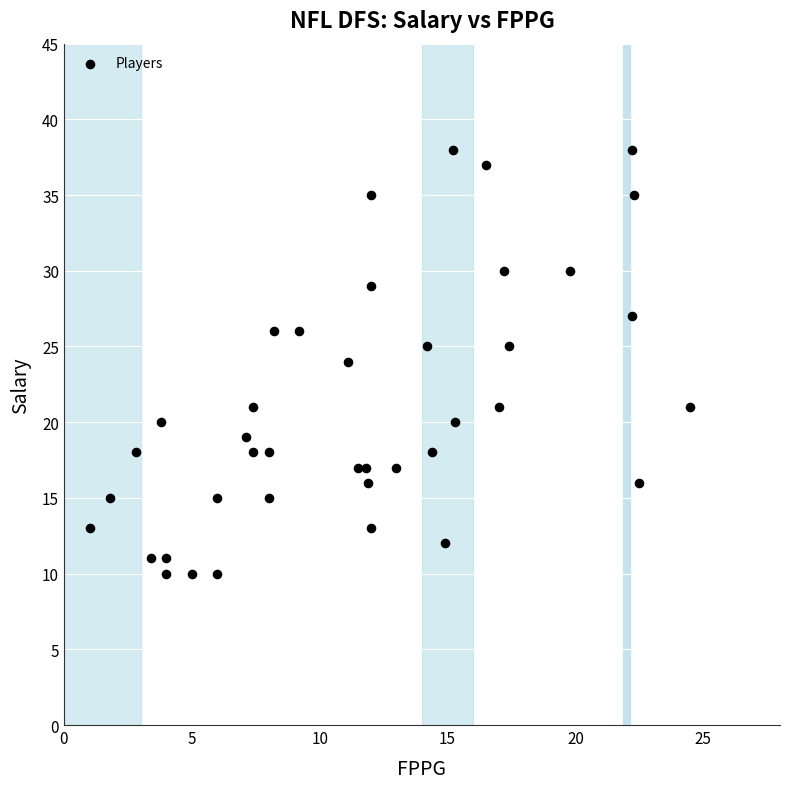

What is the range of Y values (max minus min)?

28